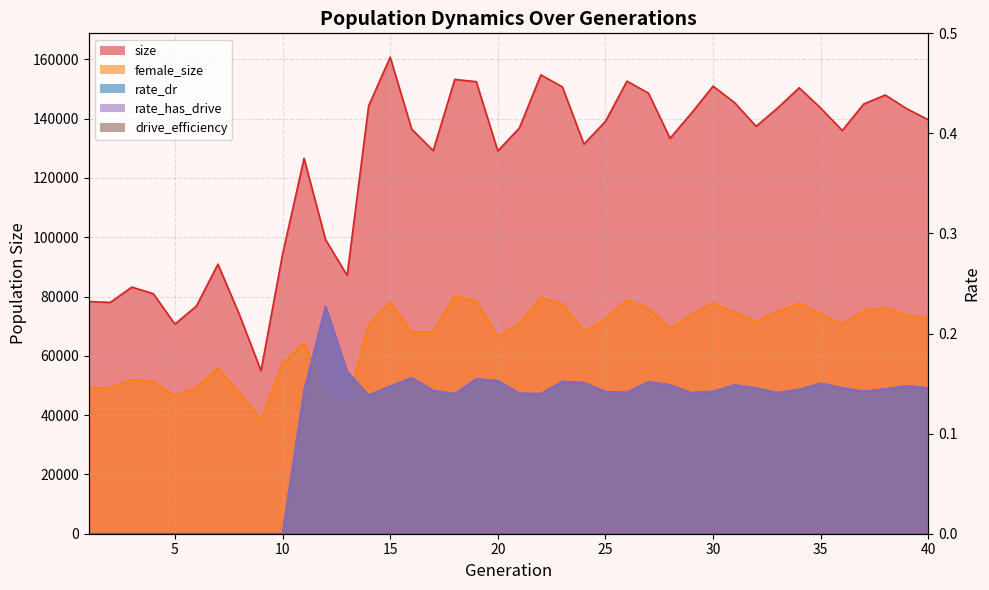

Where is rate_has_drive nearest to the value 0?

1